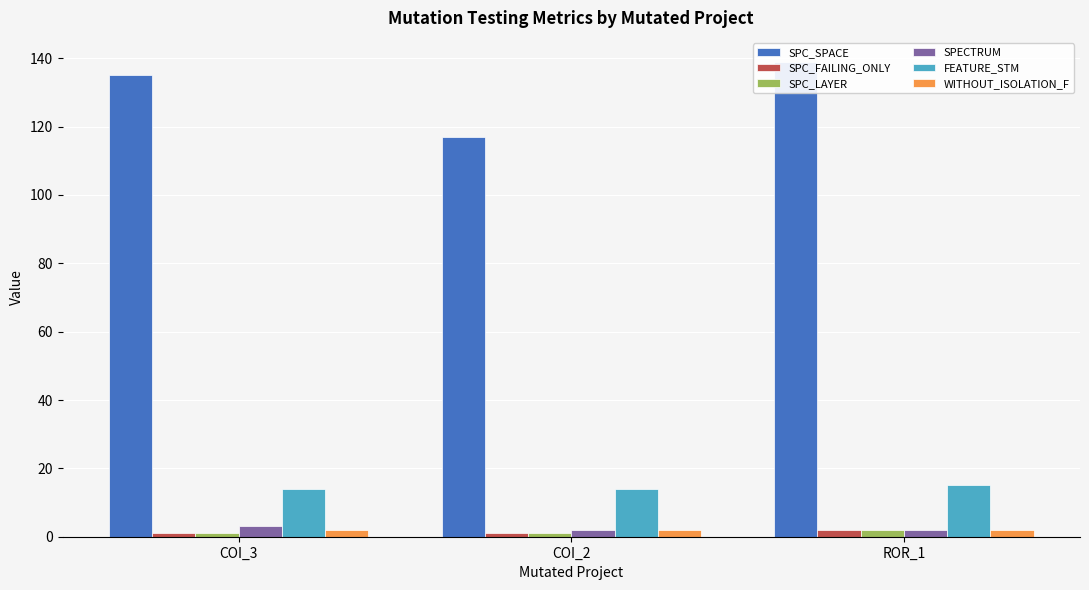

Which series has the widest spread of values?

SPC_SPACE